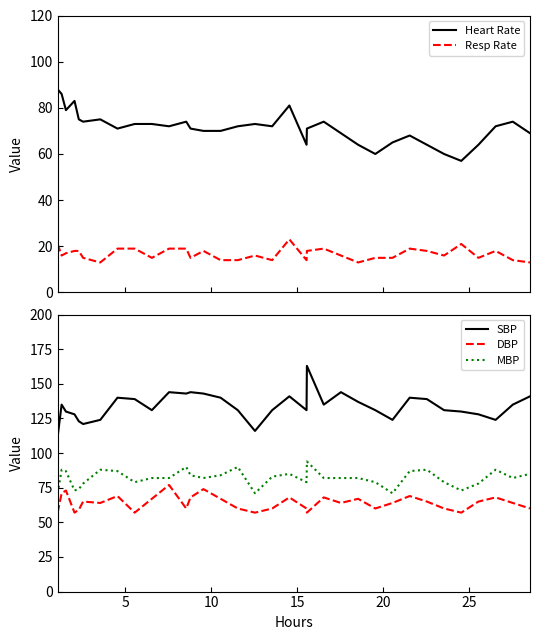

True or false: MBP and SBP cross at least once.

False